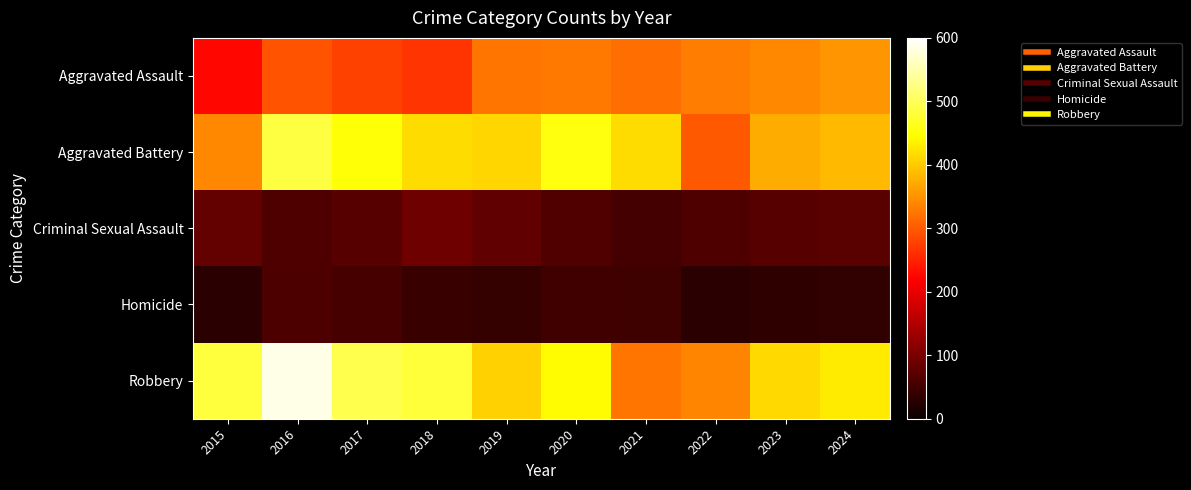

What is the difference between the highest and lowest values at 2017?

439